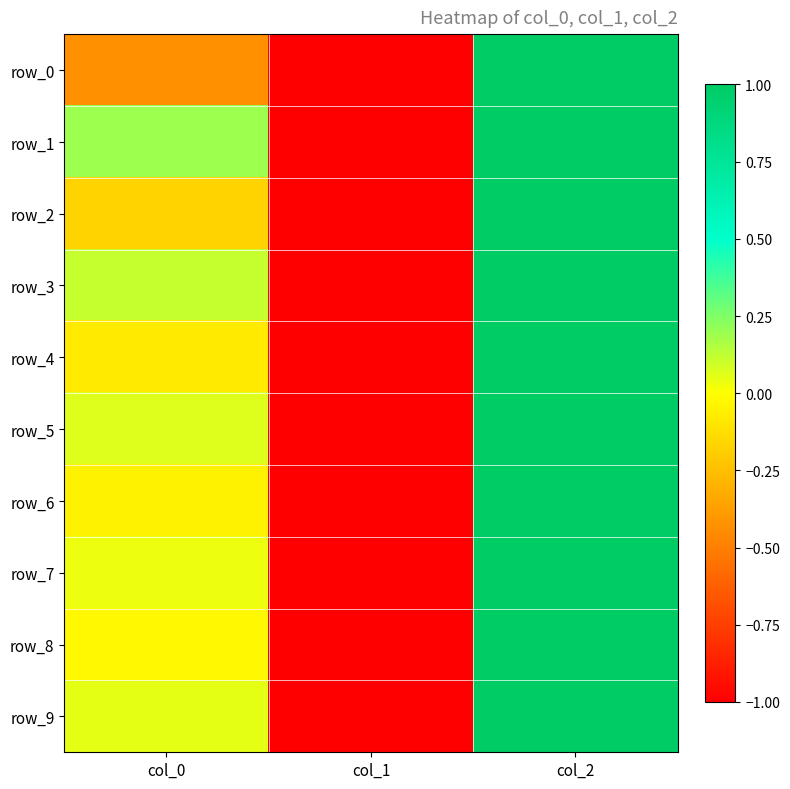

Reading left to right, extract all data points from this chart.

row_0: col_0=-0.4	col_1=-1.0	col_2=1.0
row_1: col_0=0.2	col_1=-1.0	col_2=1.0
row_2: col_0=-0.2	col_1=-1.0	col_2=1.0
row_3: col_0=0.1	col_1=-1.0	col_2=1.0
row_4: col_0=-0.1	col_1=-1.0	col_2=1.0
row_5: col_0=0.1	col_1=-1.0	col_2=1.0
row_6: col_0=-0.0	col_1=-1.0	col_2=1.0
row_7: col_0=0.0	col_1=-1.0	col_2=1.0
row_8: col_0=-0.0	col_1=-1.0	col_2=1.0
row_9: col_0=0.0	col_1=-1.0	col_2=1.0